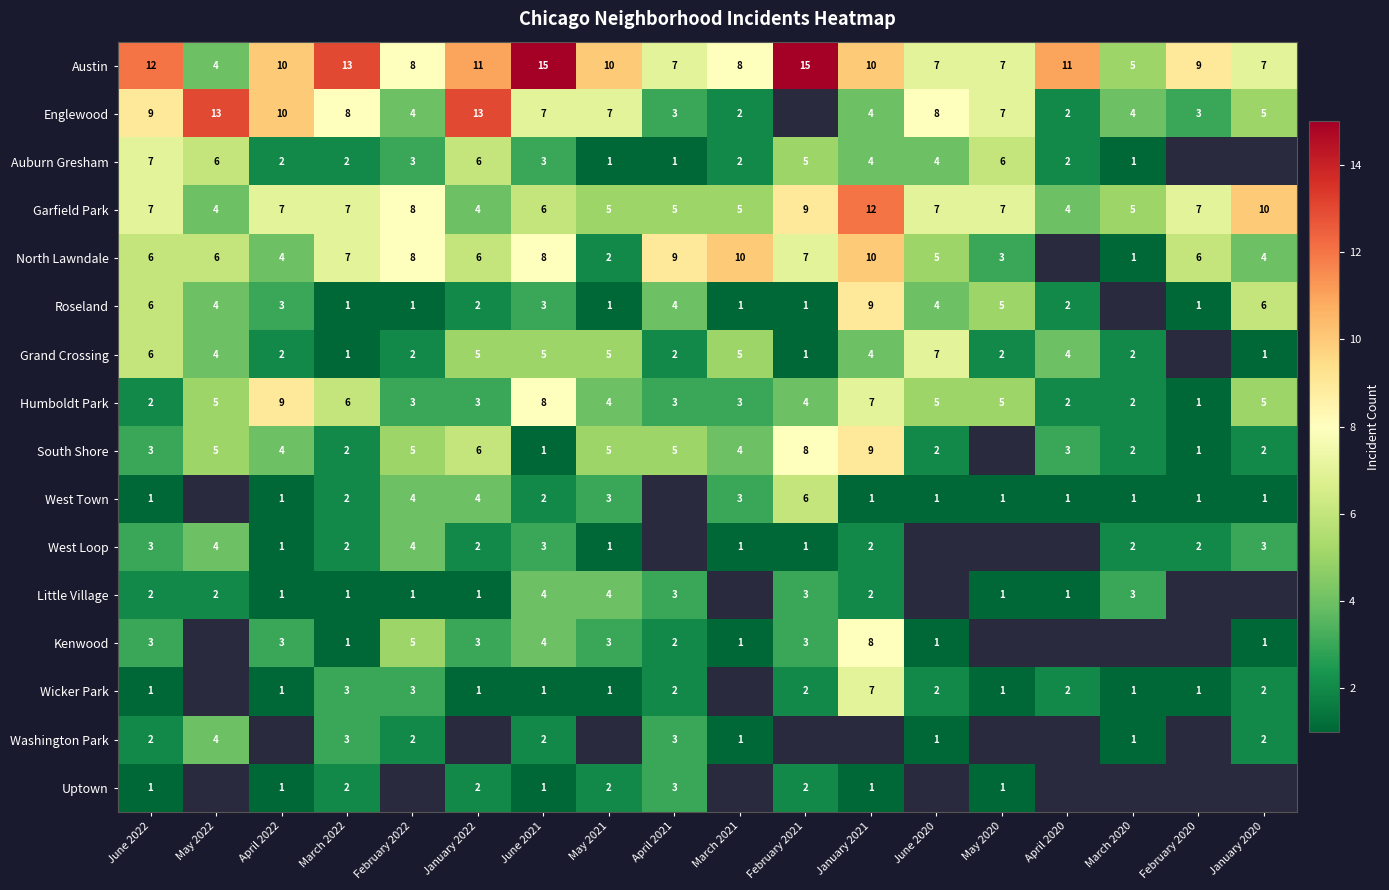

What is the greatest value displayed?

15.0